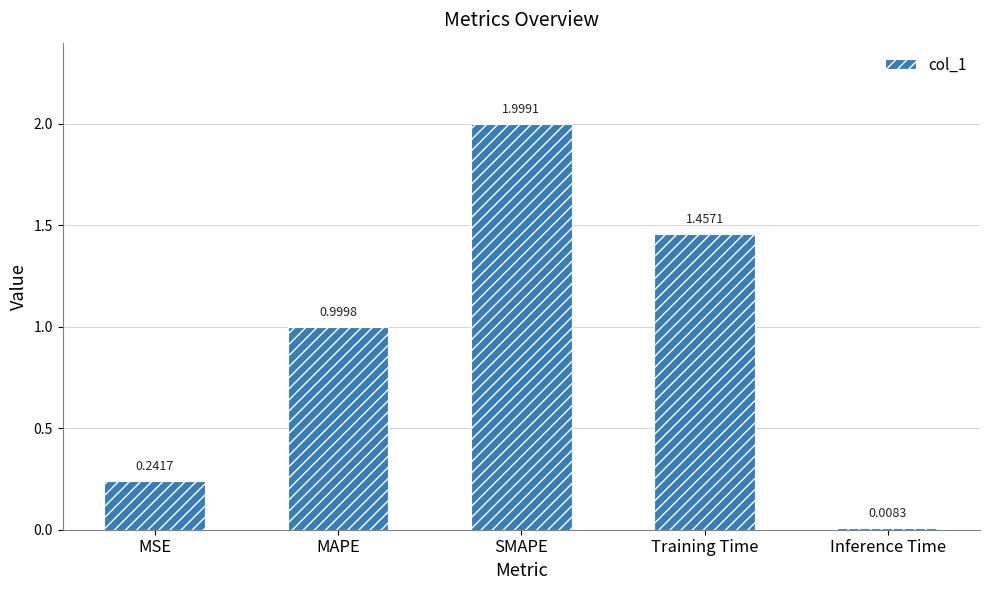

Does the chart contain any negative values?

No